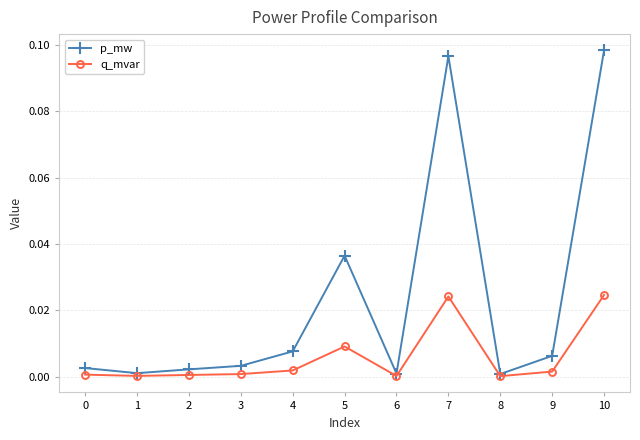

Which series has the largest range (max minus min)?

p_mw